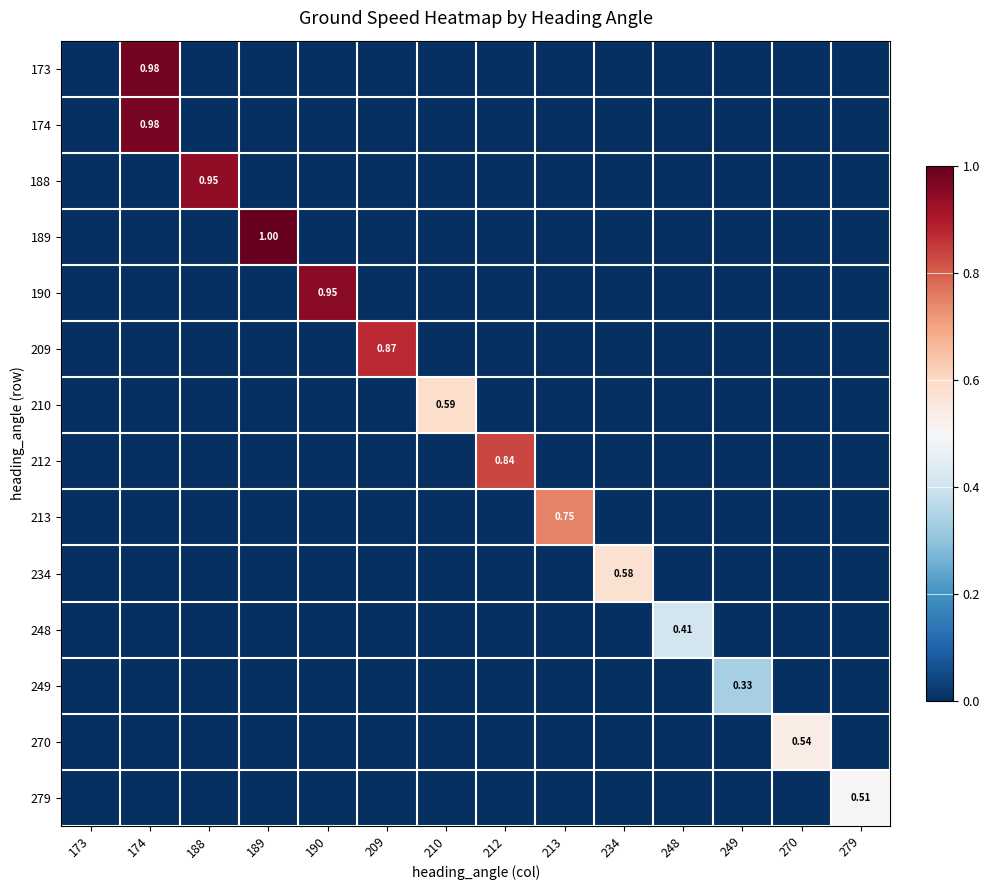

What is the sum of all 279 values?

0.5